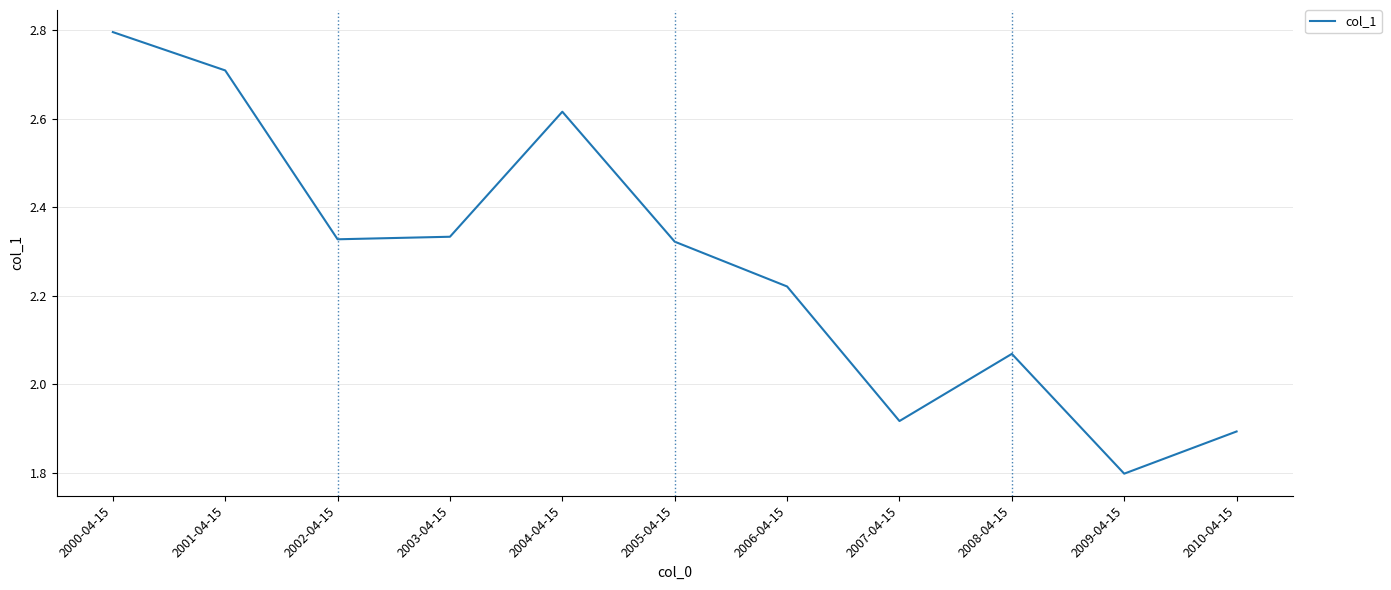

What is the ratio of the value at 2004-04-15 to the value at 2007-04-15?

1.4